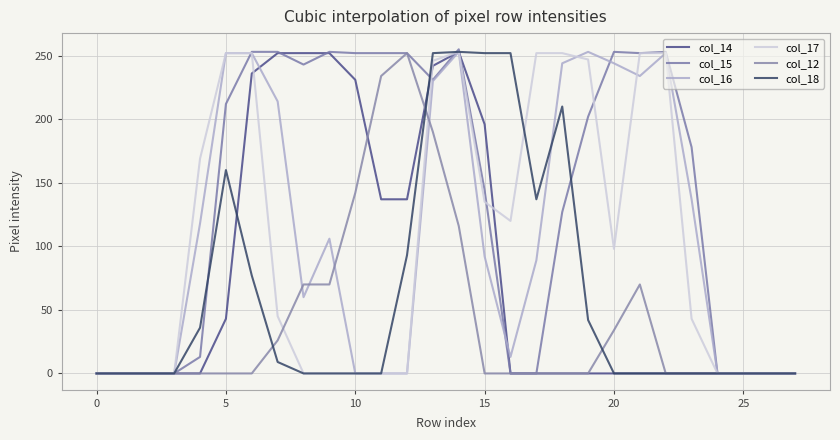

What is the label of the 7th point from the right?

21